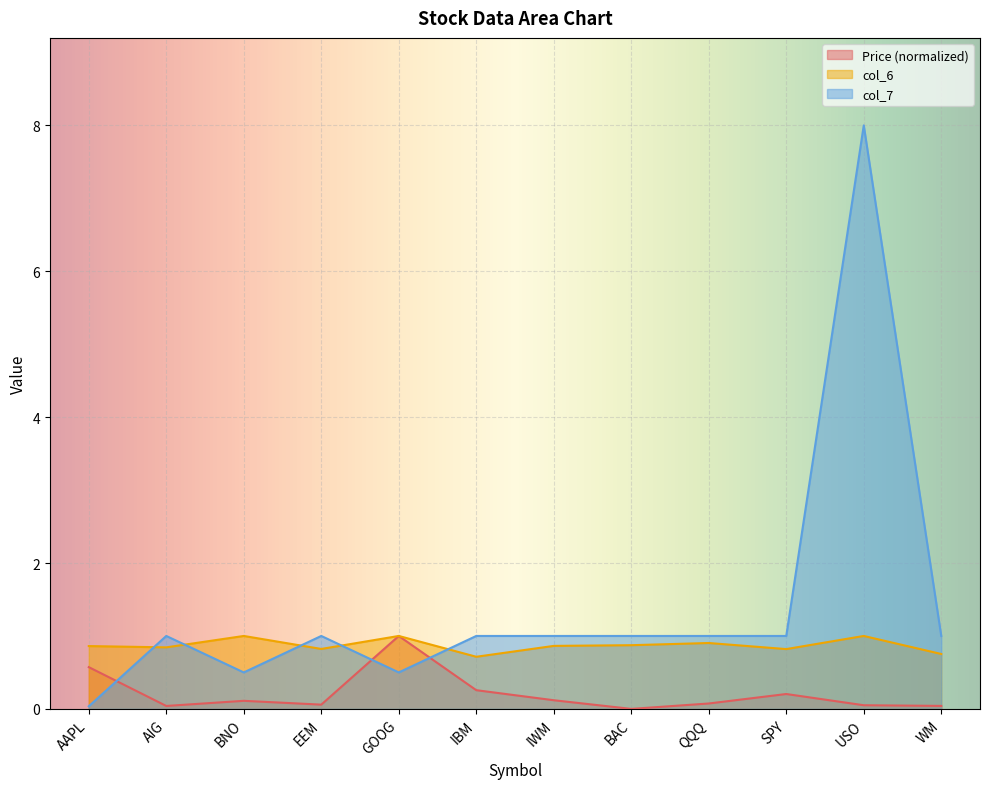

List the labels in order of col_6 value, largest first.

BNO, GOOG, USO, QQQ, BAC, IWM, AAPL, AIG, EEM, SPY, WM, IBM